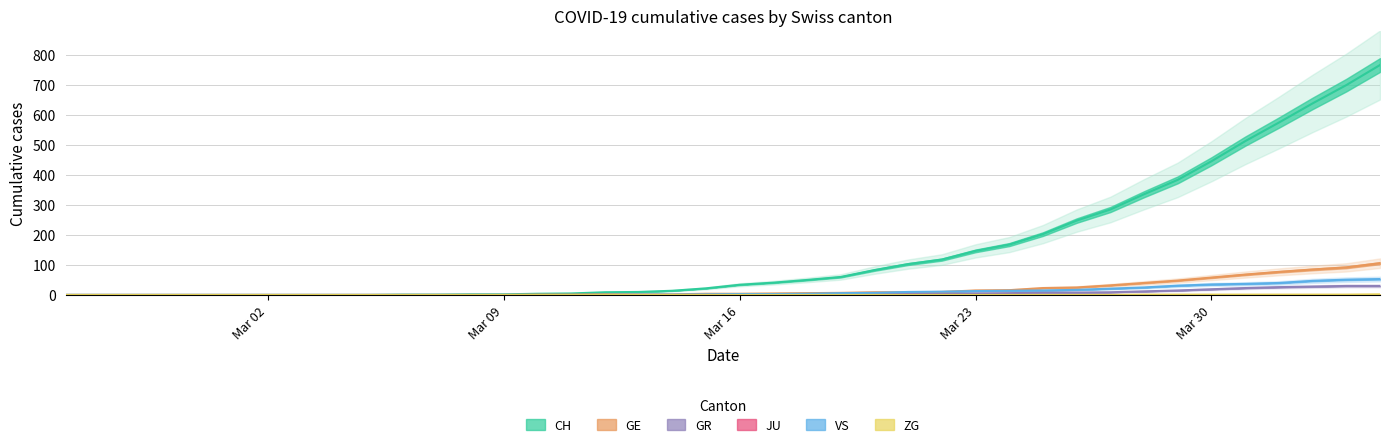

At which label does GE first exceed 4?

2020-03-17